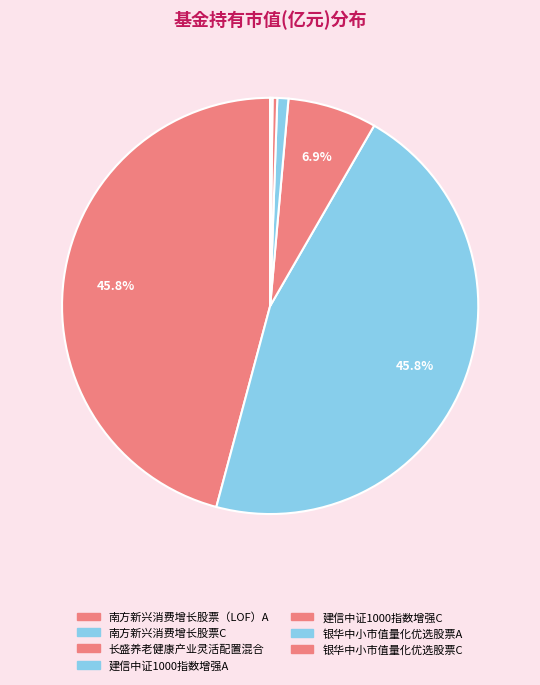

Between 建信中证1000指数增强C and 银华中小市值量化优选股票C, which is larger?

建信中证1000指数增强C